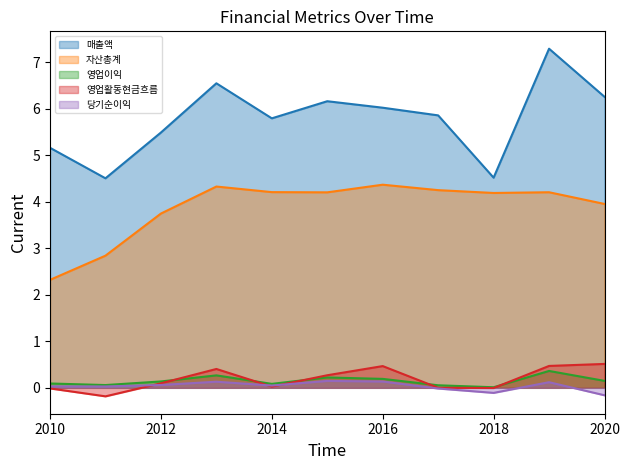

True or false: 자산총계 (line) and 영업활동현금흐름 (line) intersect in this chart.

False